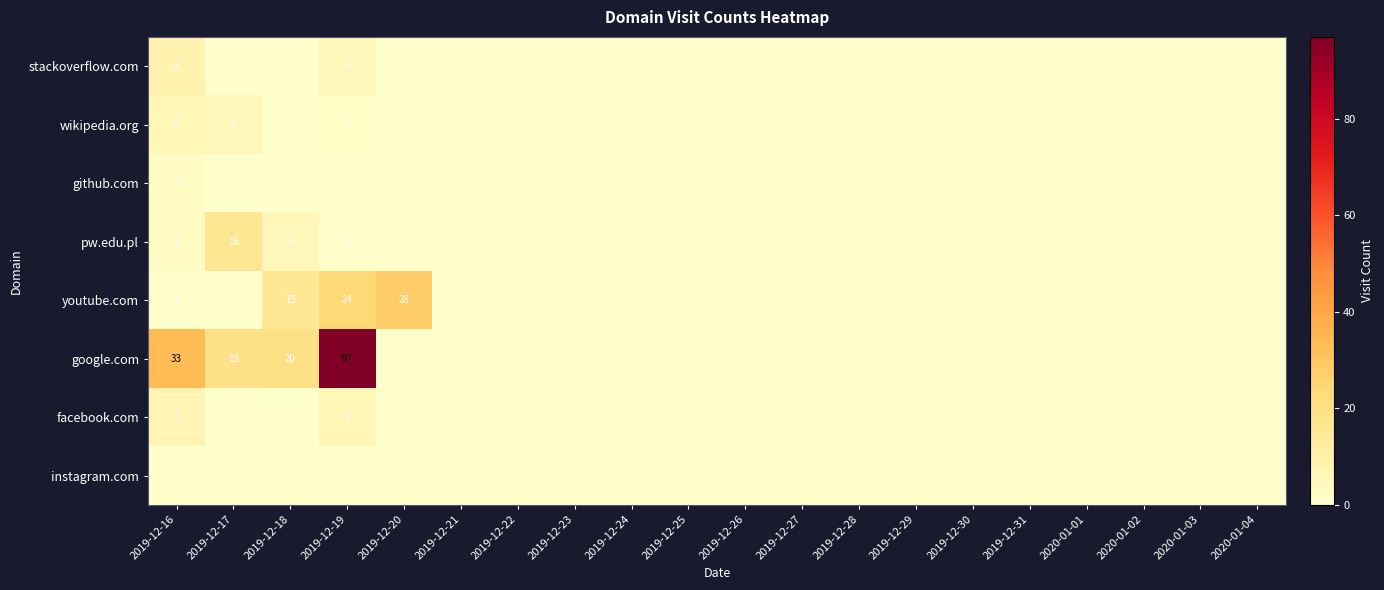

At which category is the sum across all series the highest?

2019-12-19